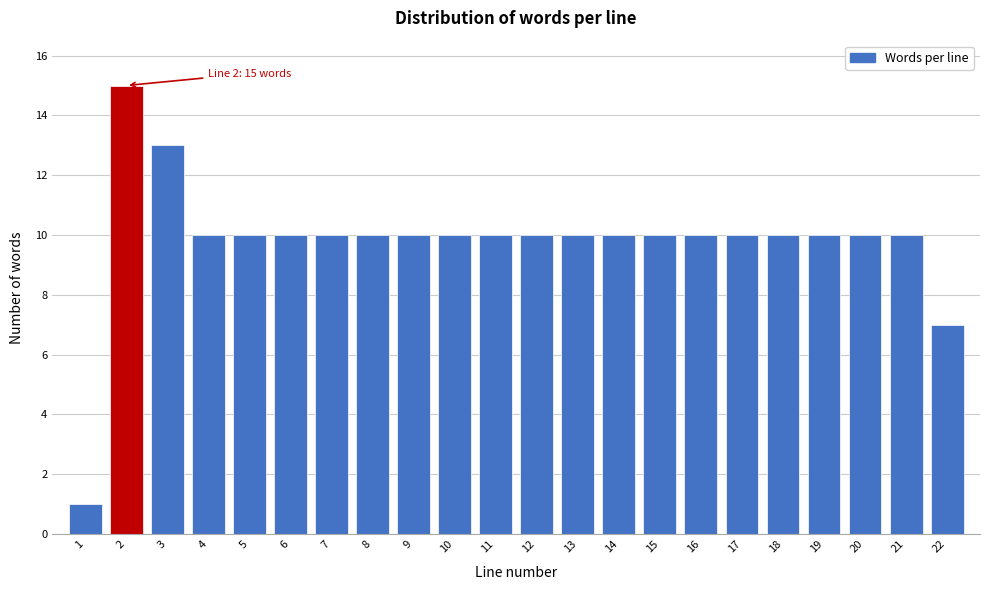

Reading left to right, transcribe all the data shown in this chart.

1	15	13	10	10	10	10	10	10	10	10	10	10	10	10	10	10	10	10	10	10	7